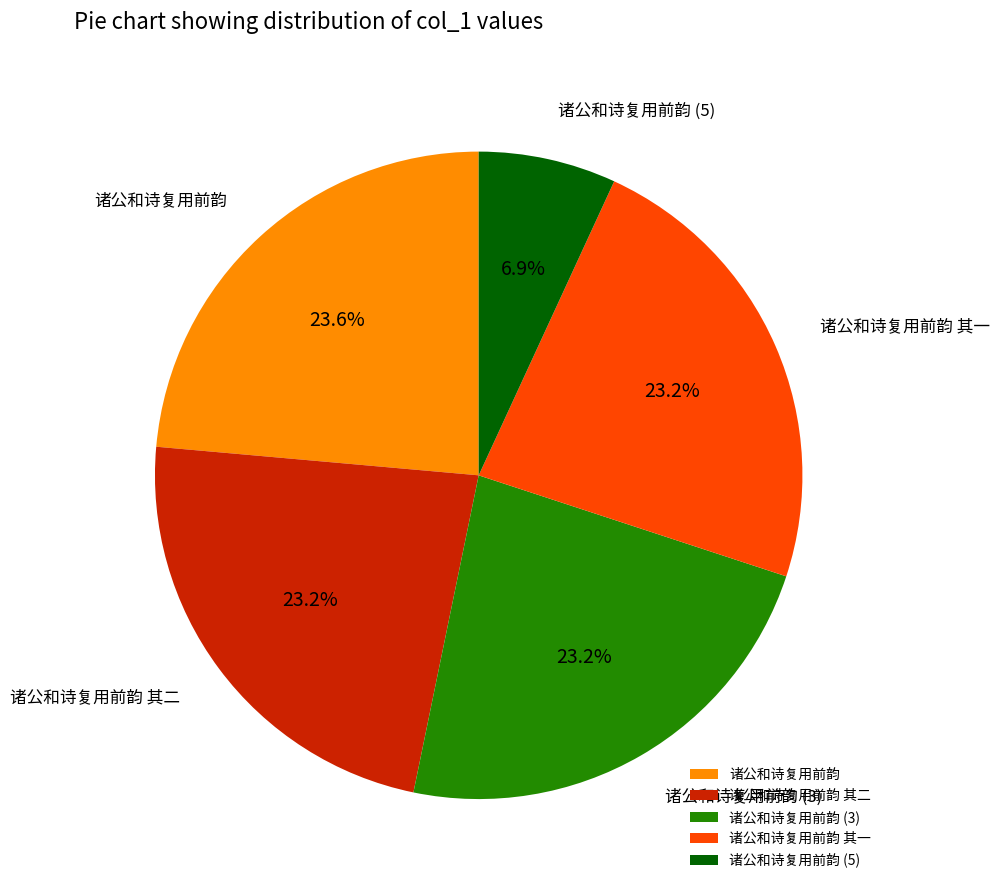

Between 诸公和诗复用前韵 (3) and 诸公和诗复用前韵 (5), which is larger?

诸公和诗复用前韵 (3)